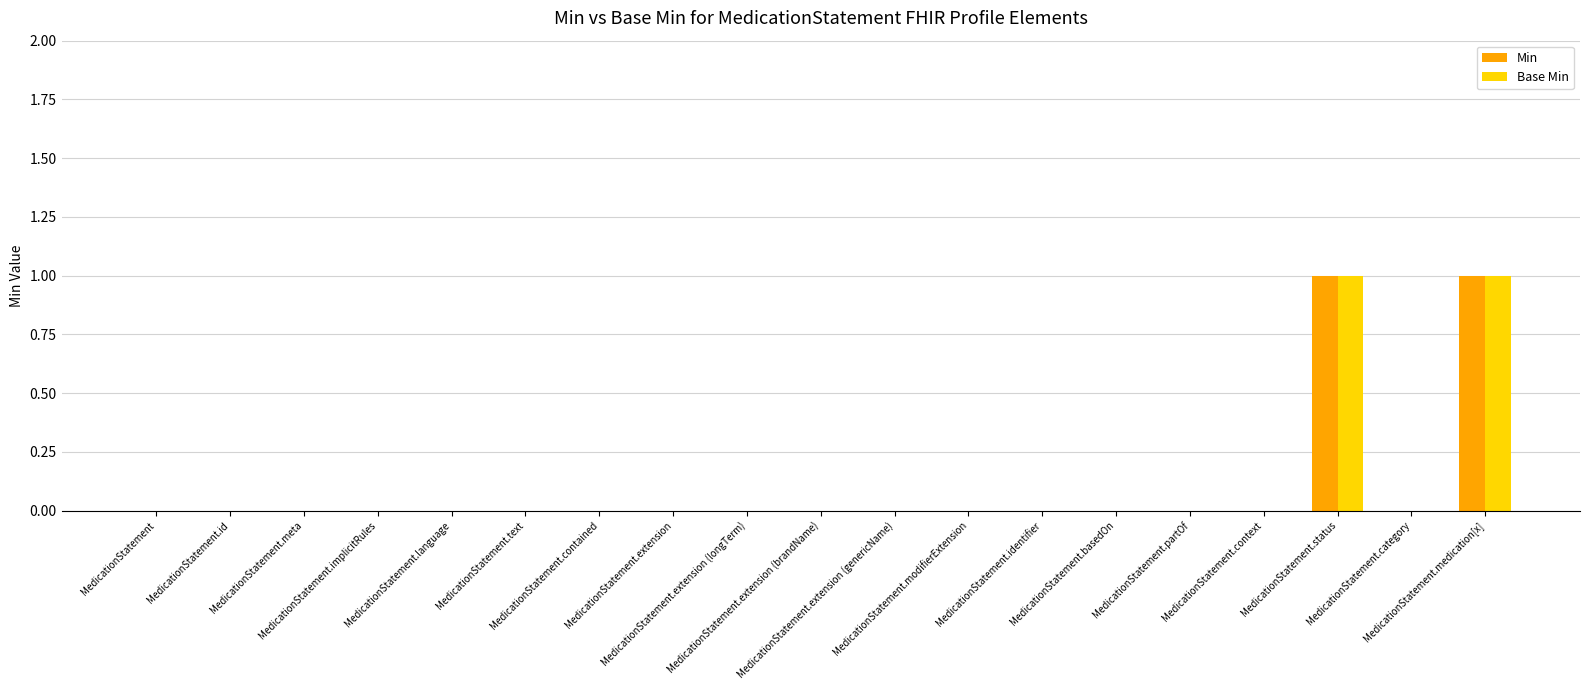

Reading left to right, what are all the values shown in this chart?

Min: MedicationStatement=0	MedicationStatement.id=0	MedicationStatement.meta=0	MedicationStatement.implicitRules=0	MedicationStatement.language=0	MedicationStatement.text=0	MedicationStatement.contained=0	MedicationStatement.extension=0	MedicationStatement.extension (longTerm)=0	MedicationStatement.extension (brandName)=0	MedicationStatement.extension (genericName)=0	MedicationStatement.modifierExtension=0	MedicationStatement.identifier=0	MedicationStatement.basedOn=0	MedicationStatement.partOf=0	MedicationStatement.context=0	MedicationStatement.status=1	MedicationStatement.category=0	MedicationStatement.medication[x]=1
Base Min: MedicationStatement=0	MedicationStatement.id=0	MedicationStatement.meta=0	MedicationStatement.implicitRules=0	MedicationStatement.language=0	MedicationStatement.text=0	MedicationStatement.contained=0	MedicationStatement.extension=0	MedicationStatement.extension (longTerm)=0	MedicationStatement.extension (brandName)=0	MedicationStatement.extension (genericName)=0	MedicationStatement.modifierExtension=0	MedicationStatement.identifier=0	MedicationStatement.basedOn=0	MedicationStatement.partOf=0	MedicationStatement.context=0	MedicationStatement.status=1	MedicationStatement.category=0	MedicationStatement.medication[x]=1